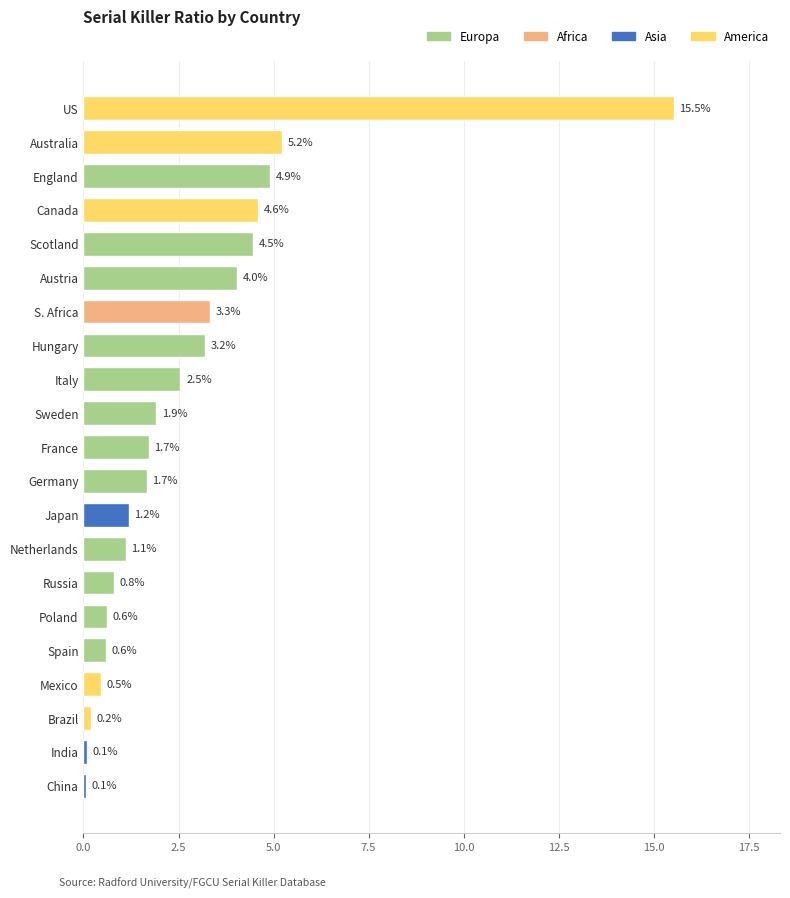

What is the sum of all values?

58.2